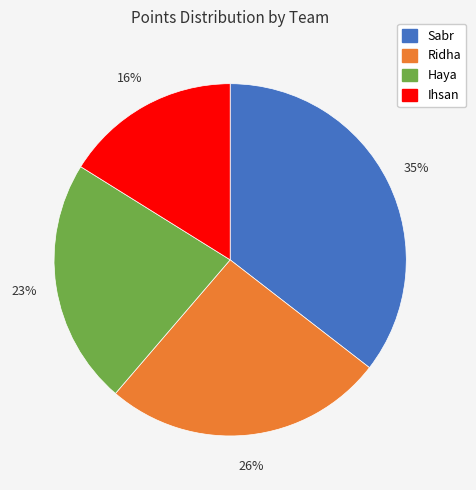

Is Ihsan the majority of the pie?

No